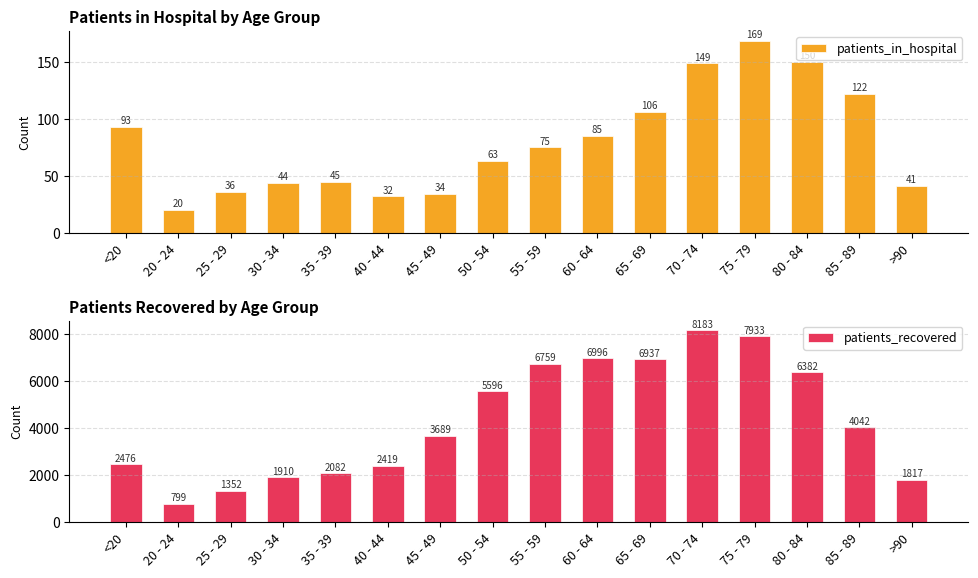

Rank the categories by patients_in_hospital value from lowest to highest.

20 - 24, 40 - 44, 45 - 49, 25 - 29, >90, 30 - 34, 35 - 39, 50 - 54, 55 - 59, 60 - 64, <20, 65 - 69, 85 - 89, 70 - 74, 80 - 84, 75 - 79